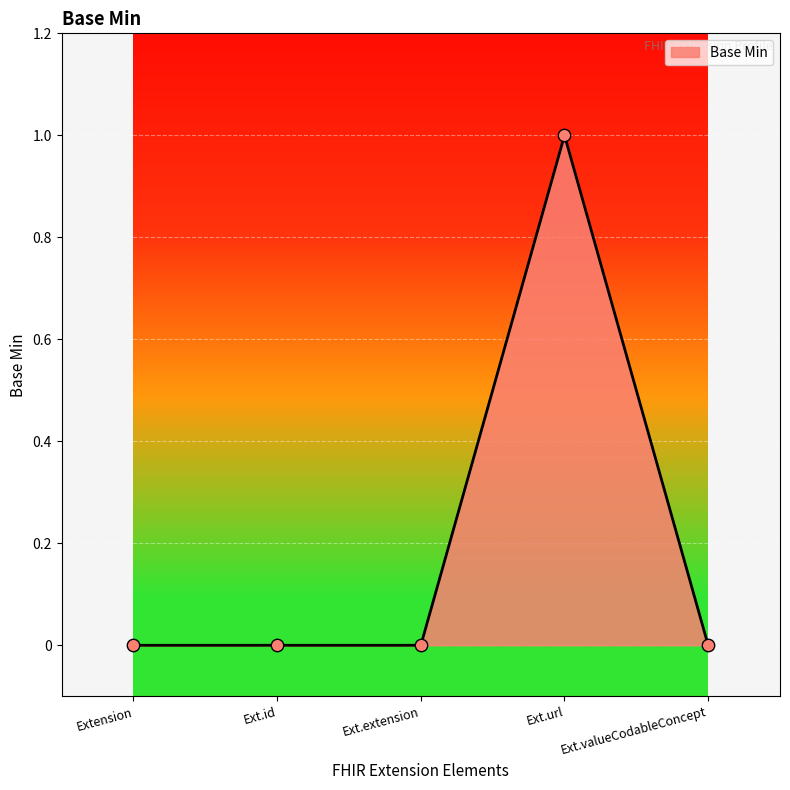

What is the change in value from Extension to Ext.url?

+1